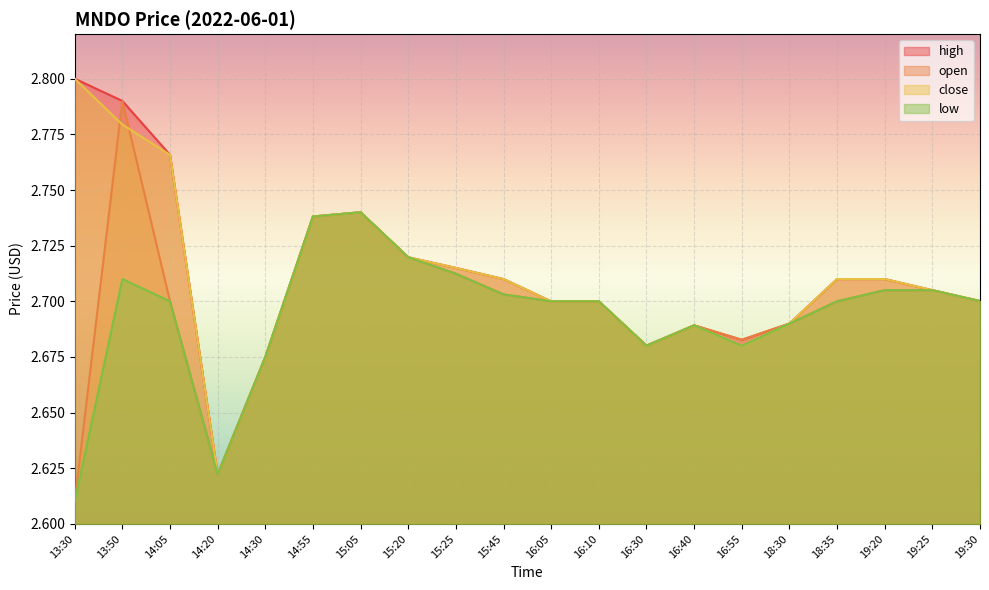

What is the label of the 3rd point from the left?

14:05